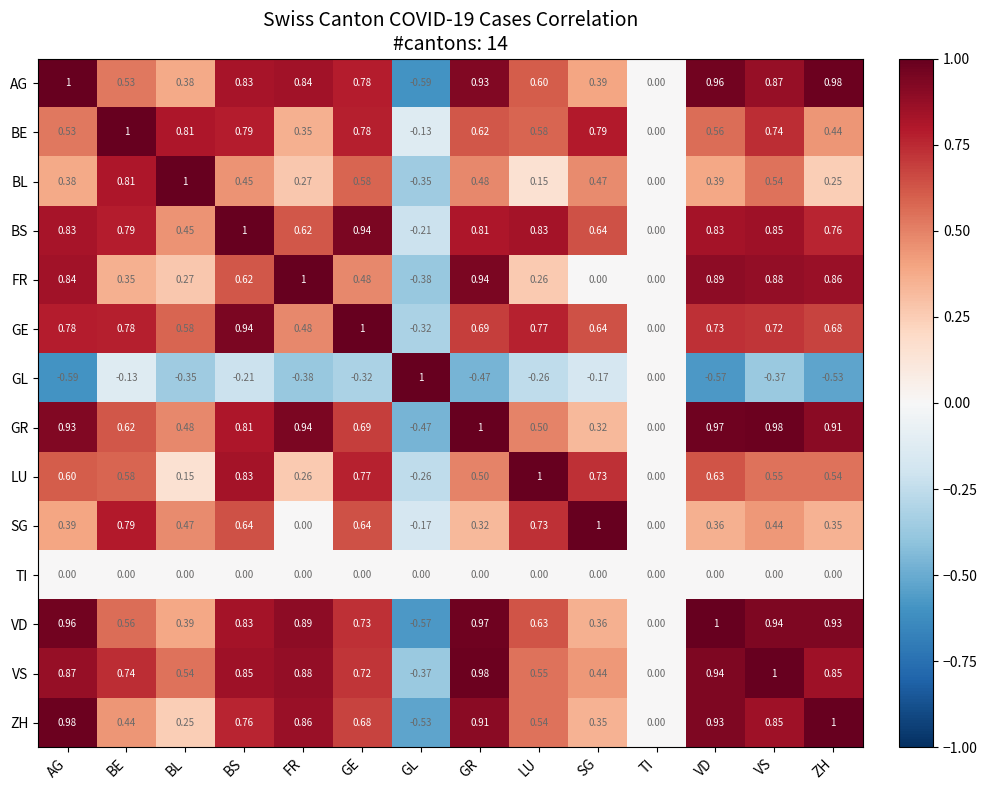

Rank the series at BL from lowest to highest value.

GL, TI, LU, ZH, FR, AG, VD, BS, SG, GR, VS, GE, BE, BL